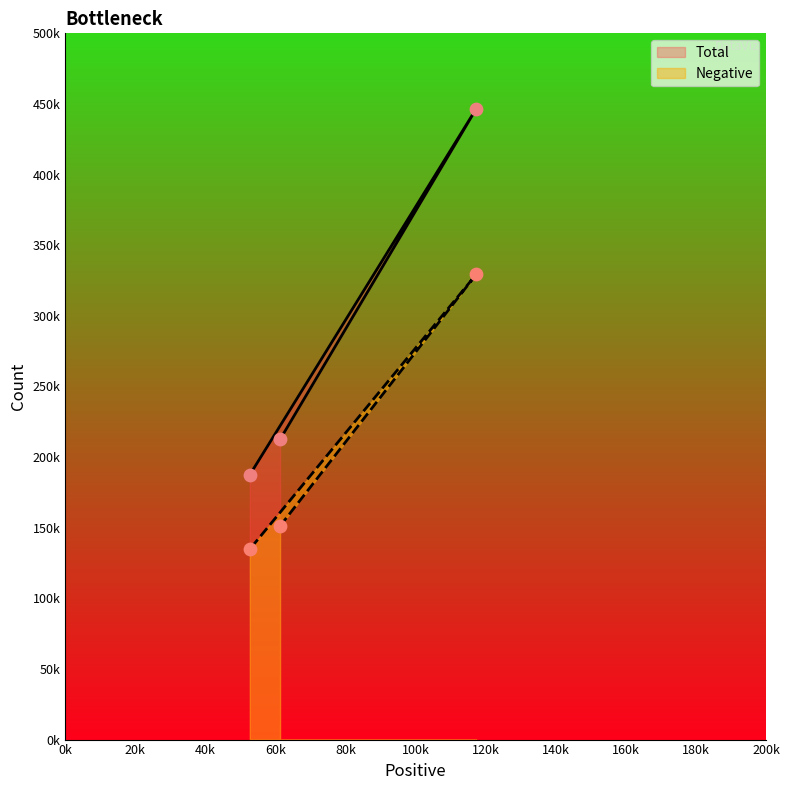

What are all the series names shown in the legend?

Negative, Total